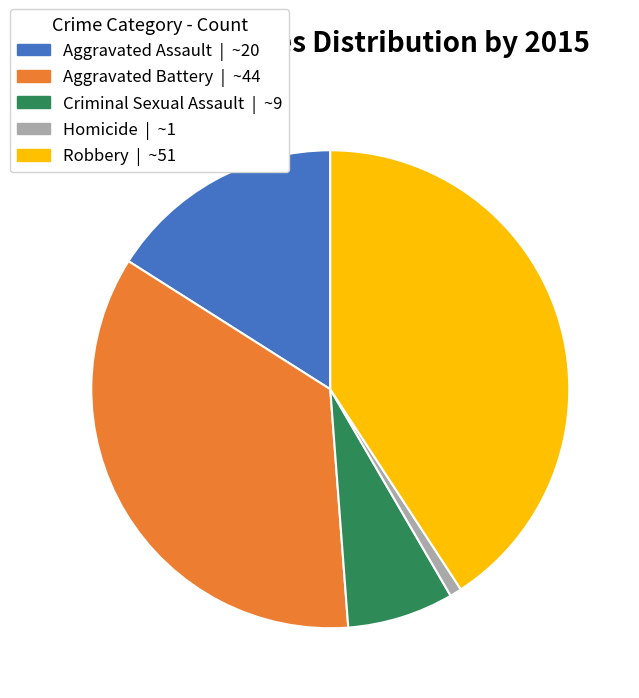

Is it true that Aggravated Assault is 26% of the pie?

False